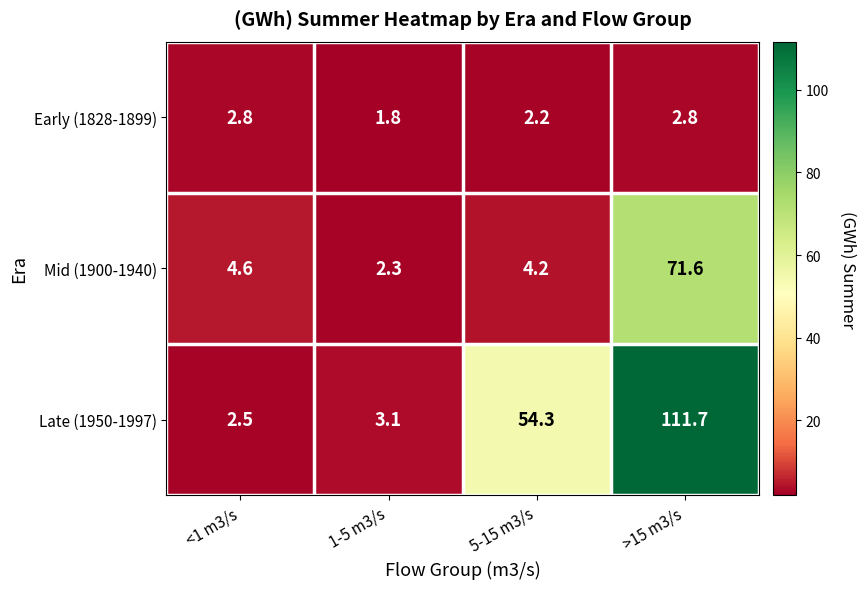

At which label does Early (1828-1899) first exceed 2?

<1 m3/s